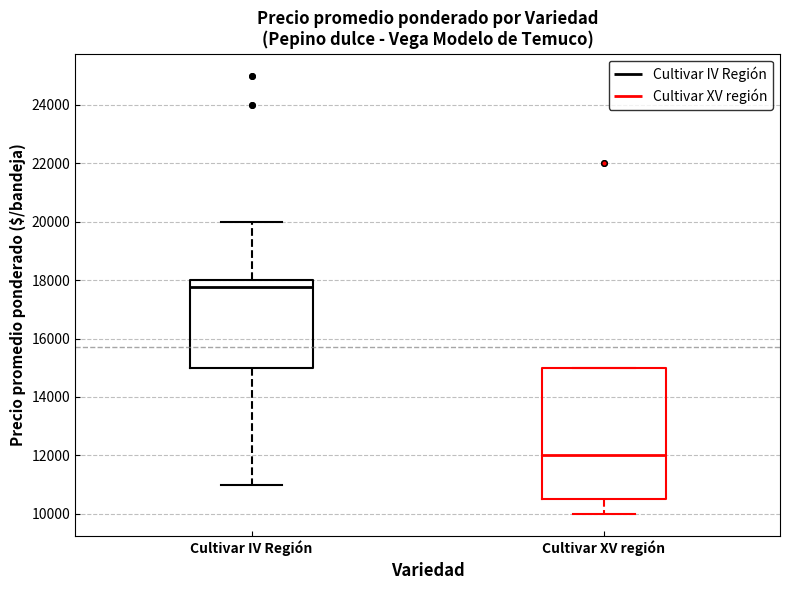

Which box is the tallest, from its lower edge to its upper edge?

Cultivar XV región